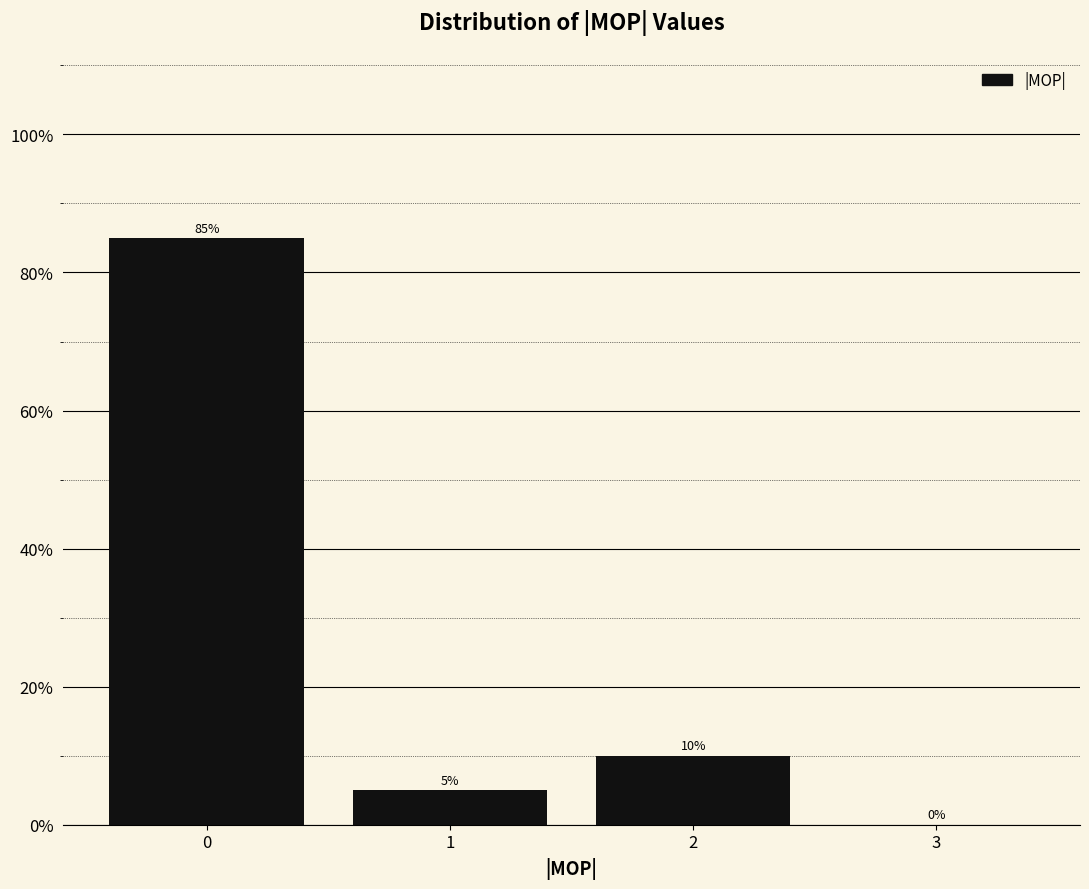

Reading left to right, transcribe all the data shown in this chart.

0=85	1=5	2=10	3=0